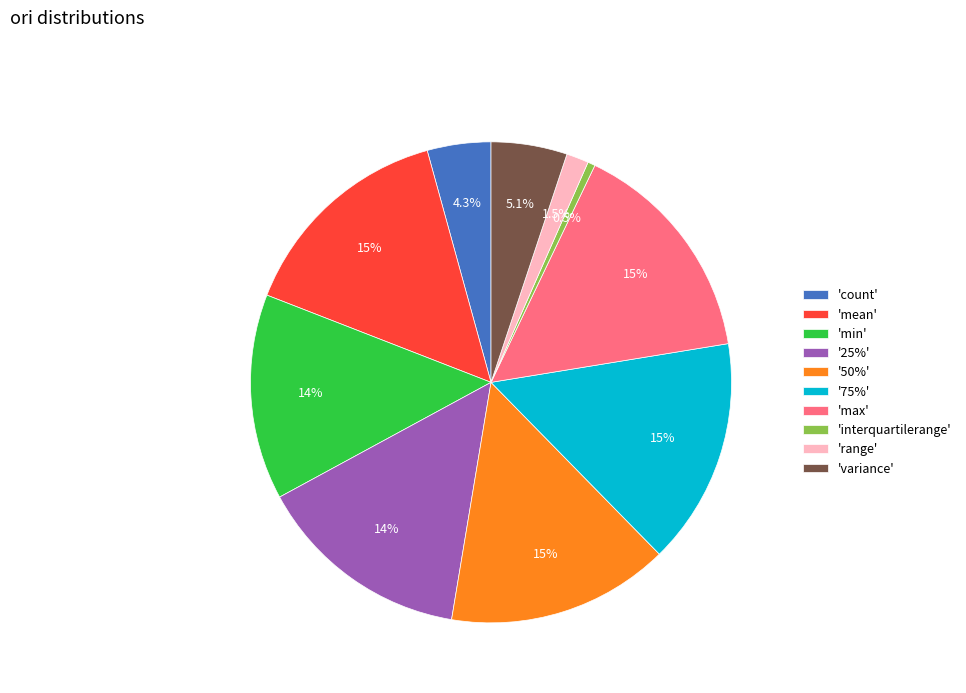

Does any single category account for the majority?

No